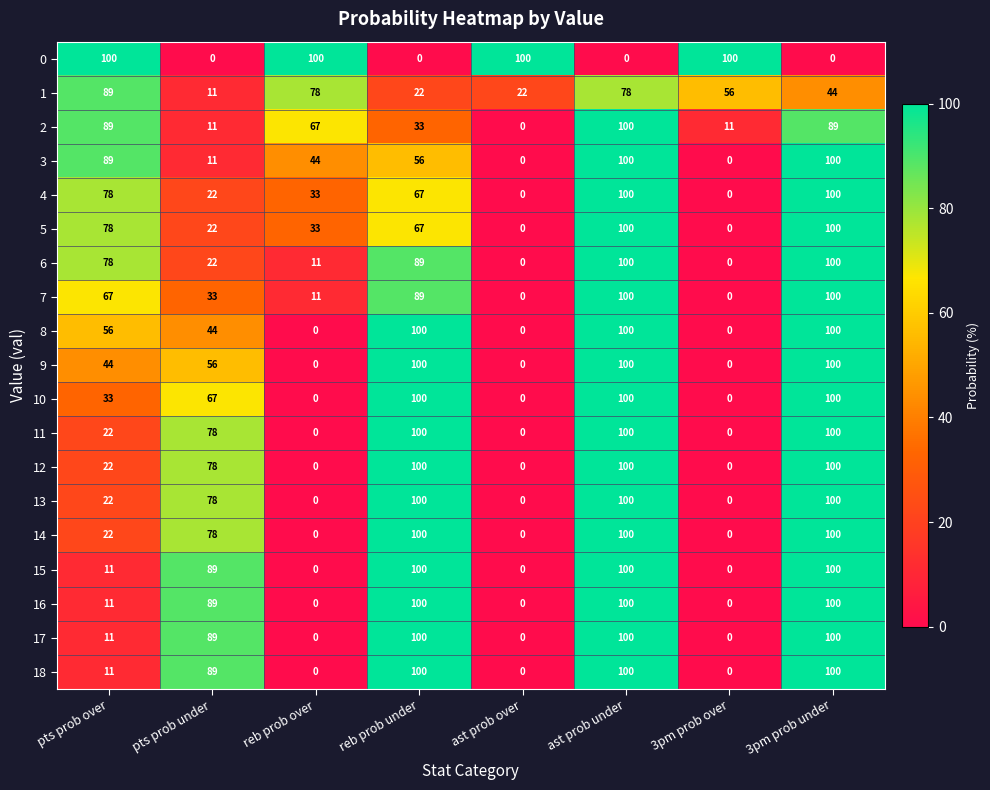

True or false: 11 has a value of 100 at reb prob under.

True